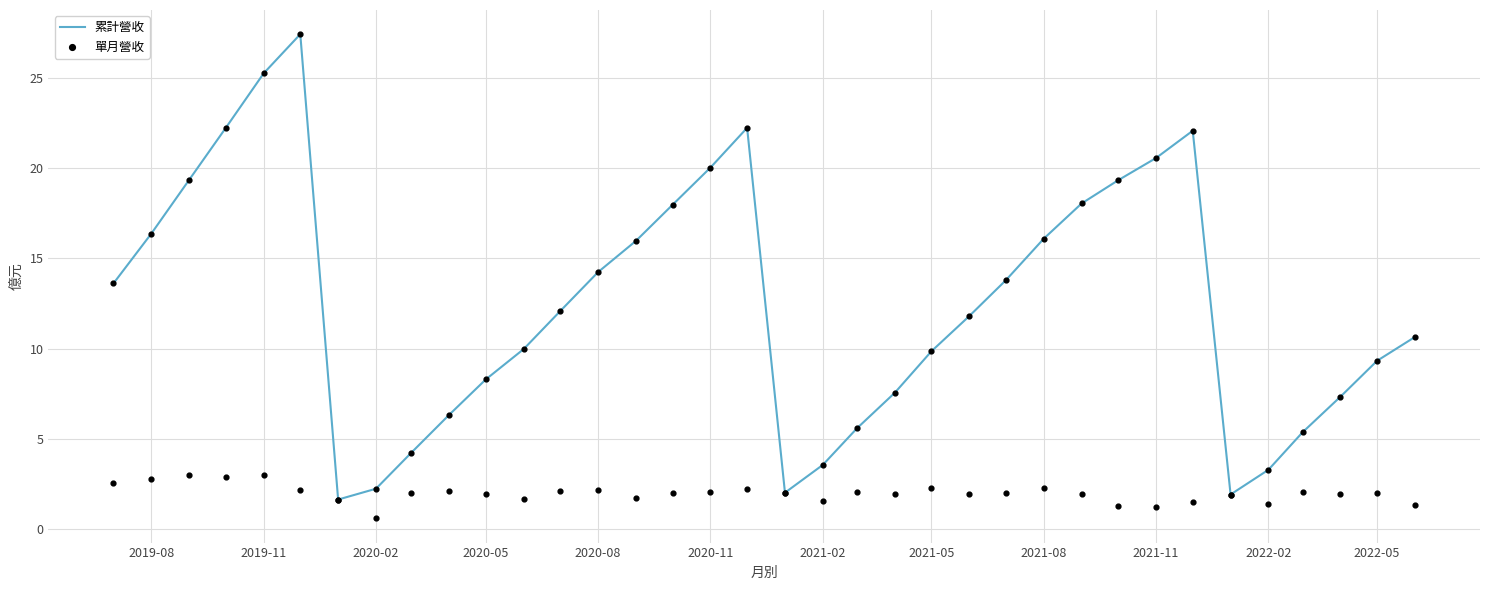

Is it true that 累計營收 equals 3.6 at 2021-02?

True